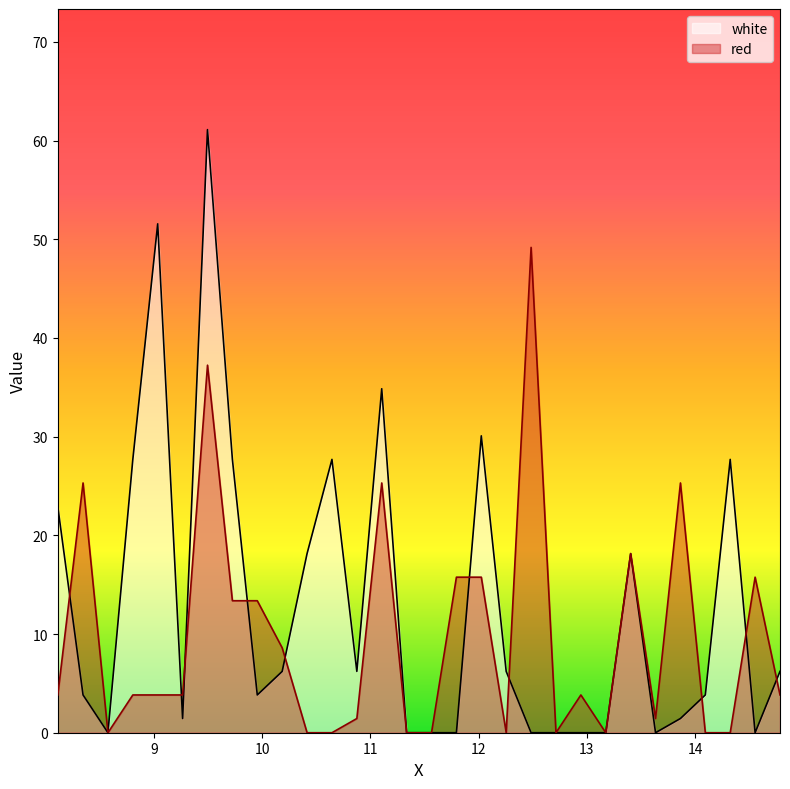

List the series in order of their overall mean, lowest first.

red, white